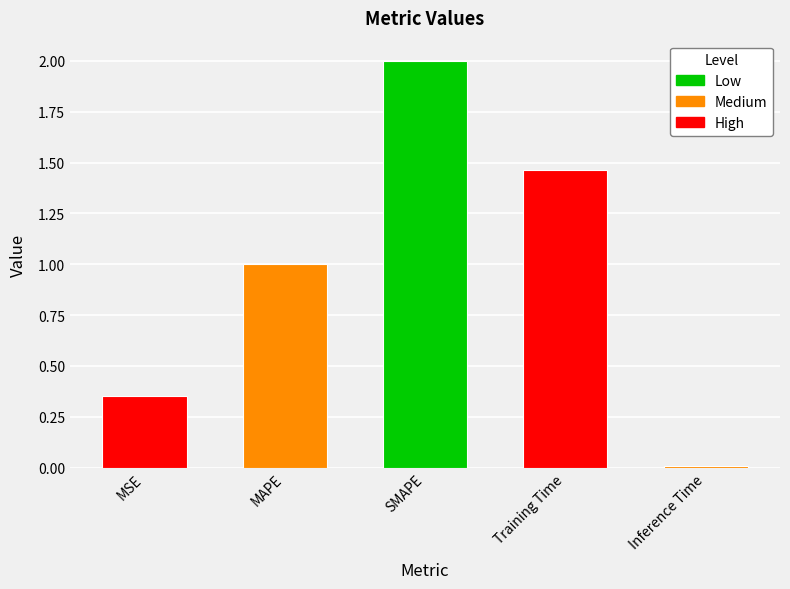

What is the sum of all values?

4.8